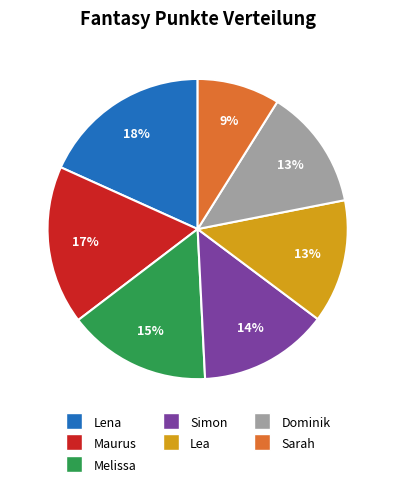

Is there a majority slice in this chart?

No